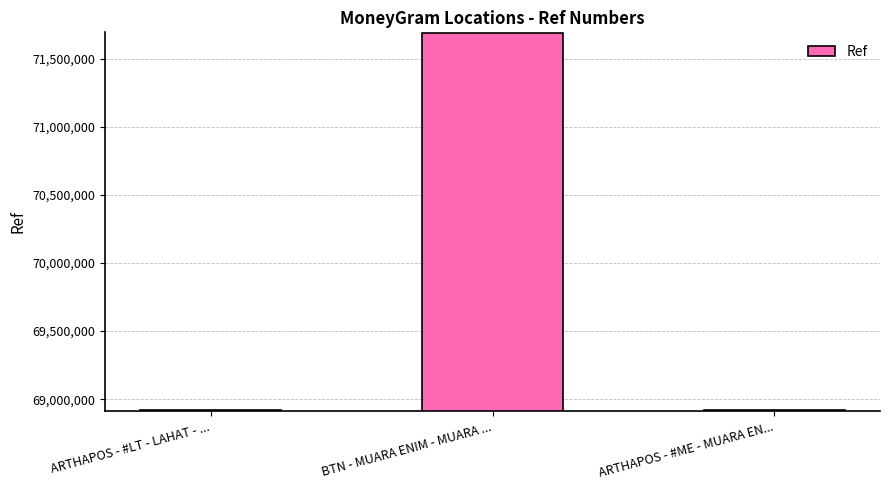

What is the smallest value displayed?

68919337